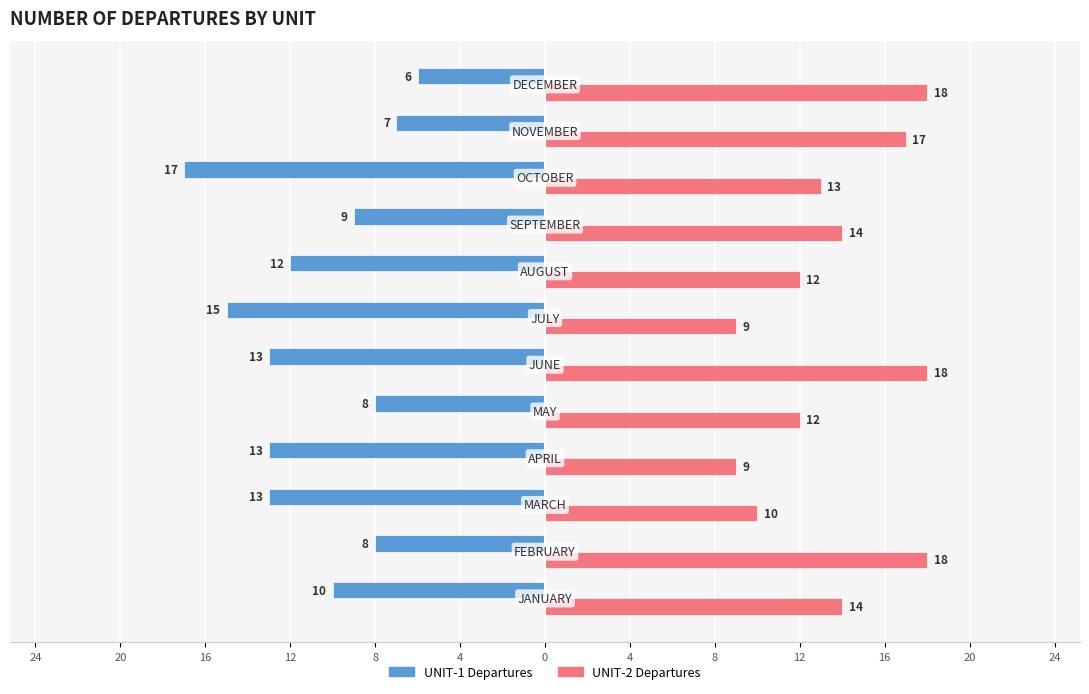

What are all the series names shown in the legend?

UNIT-1 Departures, UNIT-2 Departures